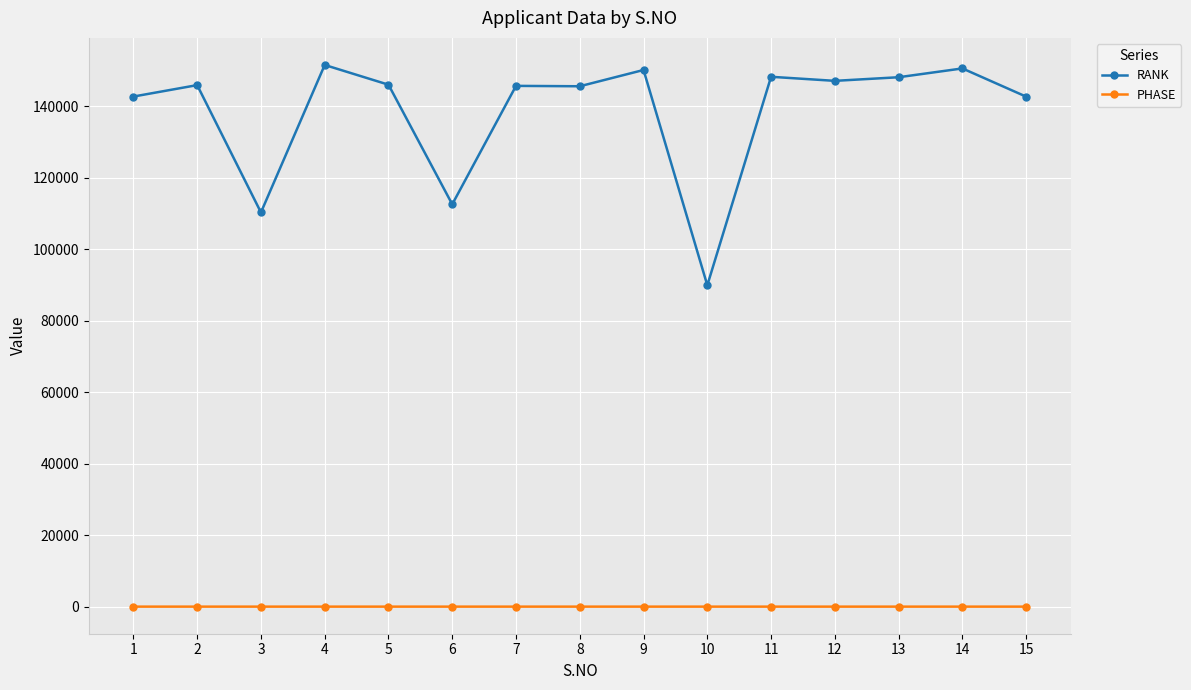

What is the total value across all series at 11?

148204